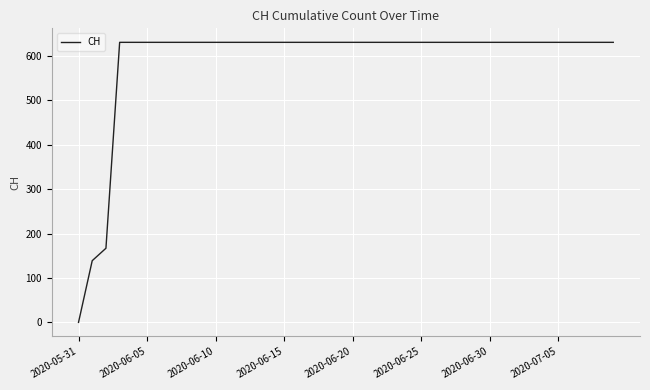

What is the greatest value displayed?

631